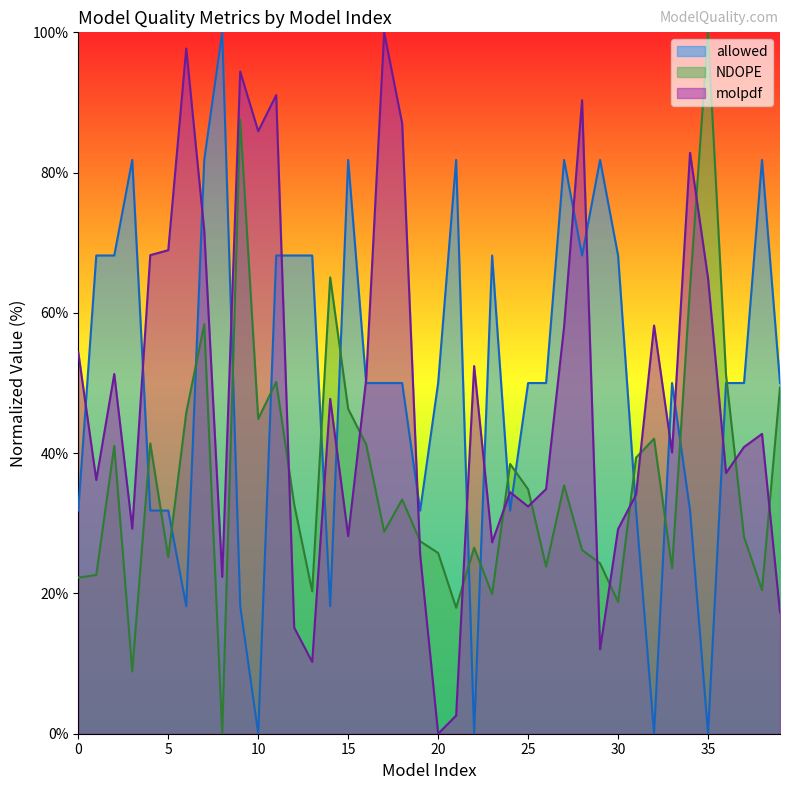

Is it true that NDOPE equals 50.0 at 25?

False